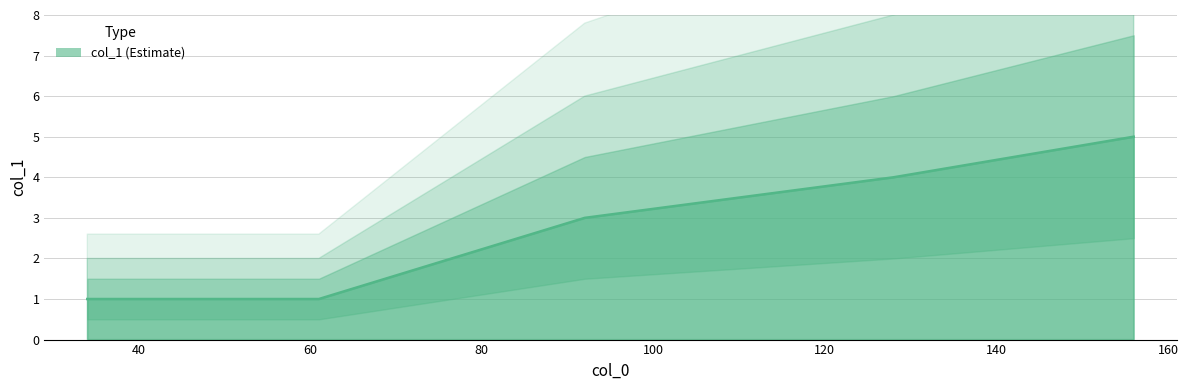

How many lines are shown in the chart?

1